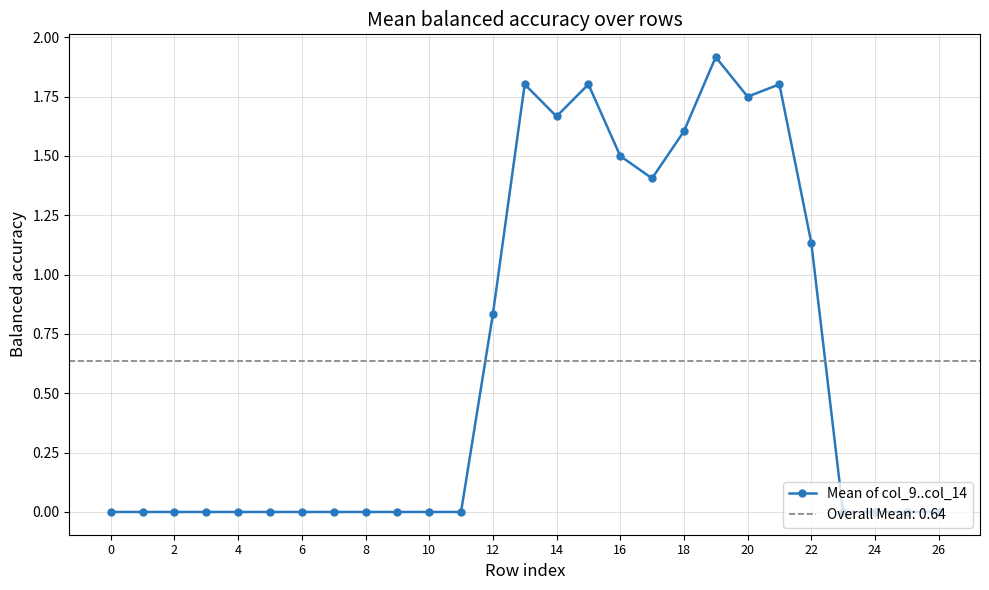

How many data points are above 0?

11